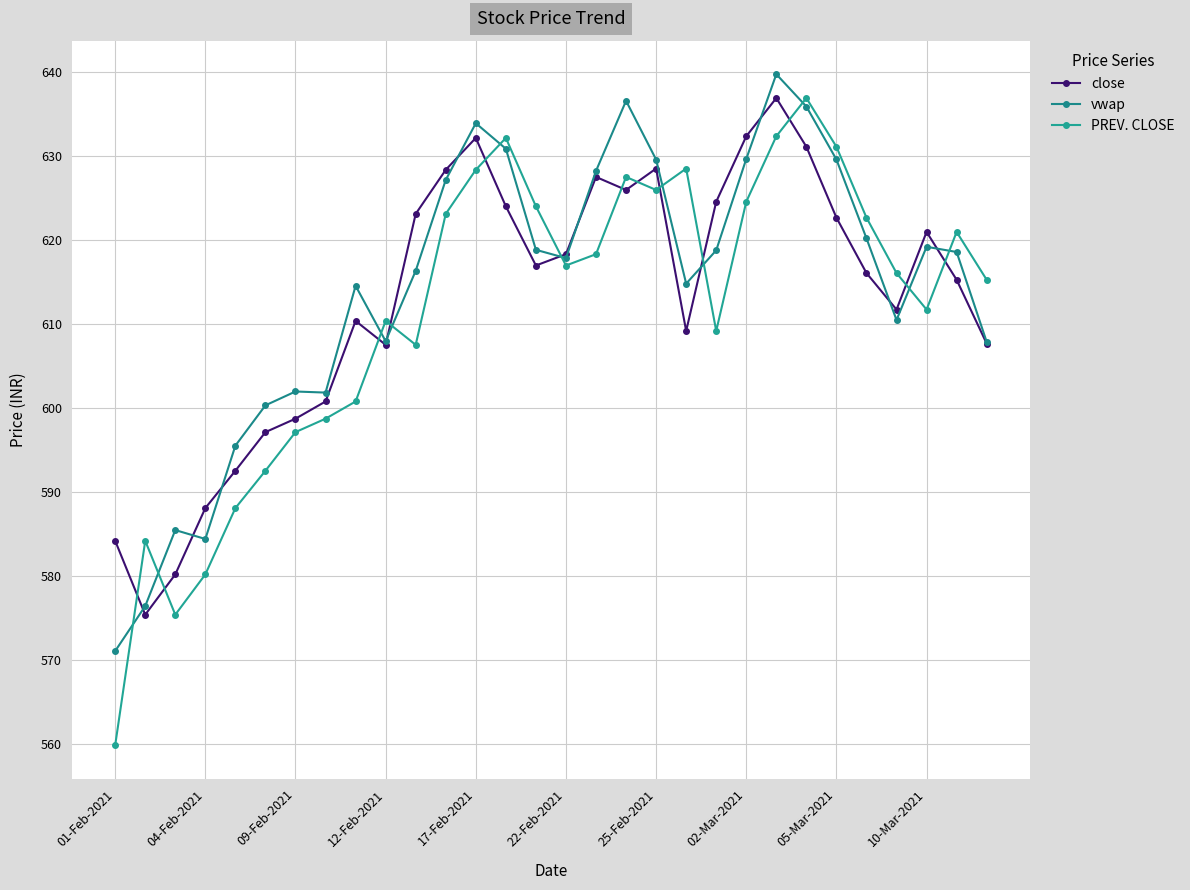

How many times do close and vwap cross each other?

11